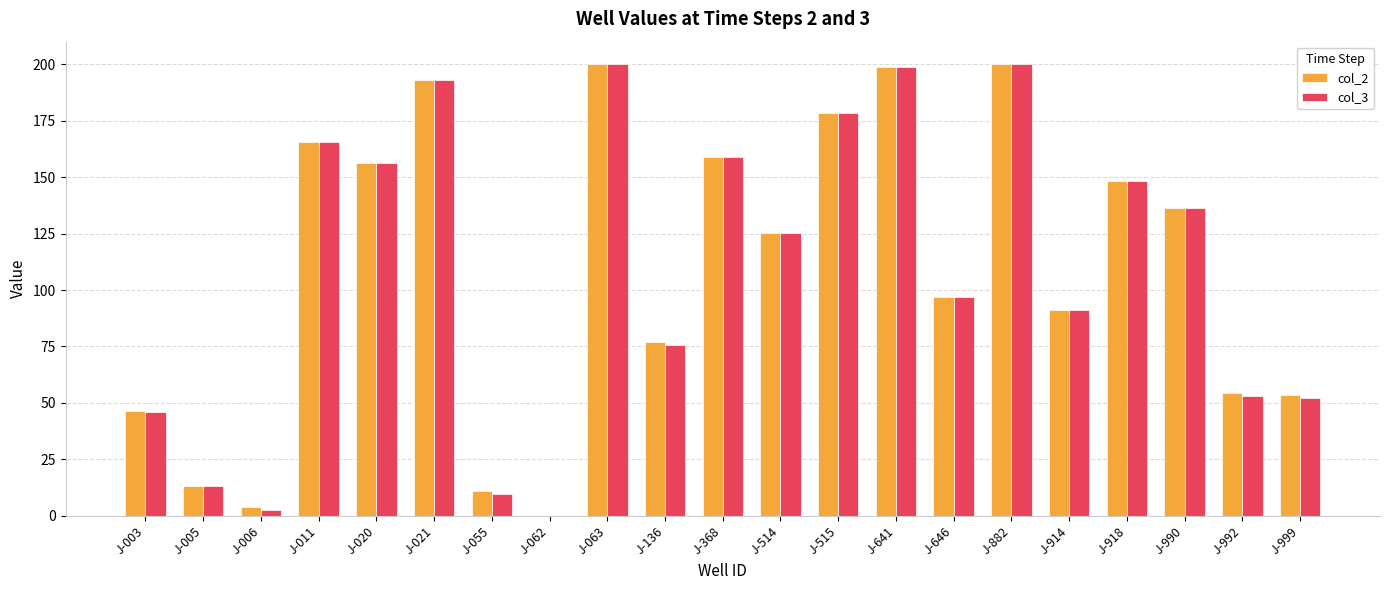

Is the value of col_2 at J-020 greater than the value of col_3 at J-514?

Yes